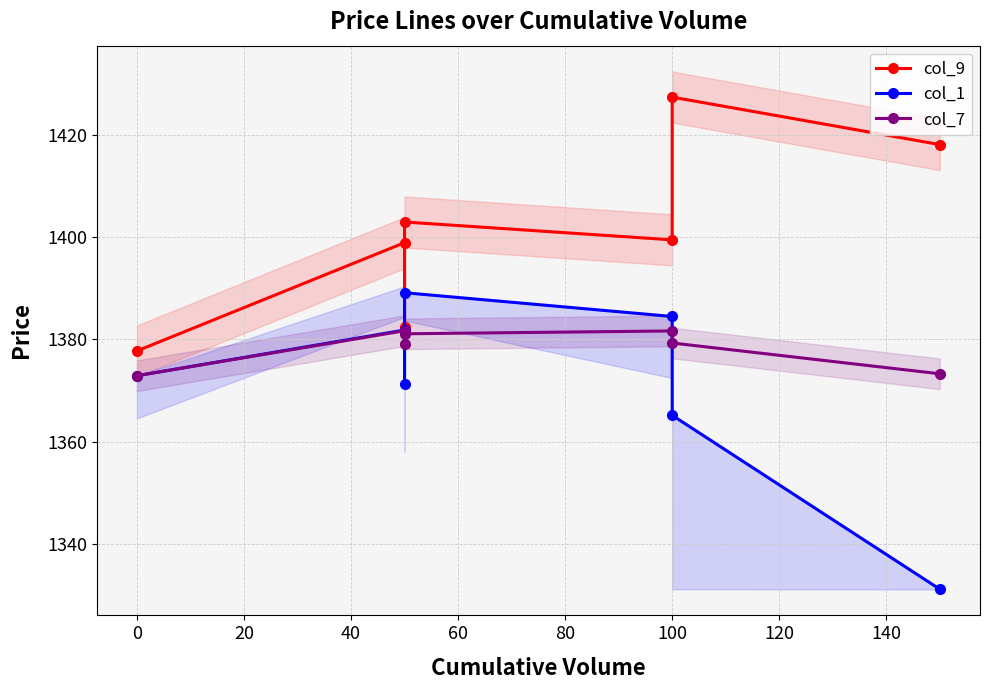

Reading right to left, what are all the values shown in this chart?

col_9: 1418.2	1427.5	1399.5	1403.0	1382.5	1399.0	1377.8
col_1: 1331.1	1365.2	1384.5	1389.2	1371.2	1381.8	1372.9
col_7: 1373.3	1379.3	1381.7	1381.1	1379.1	1381.7	1372.9